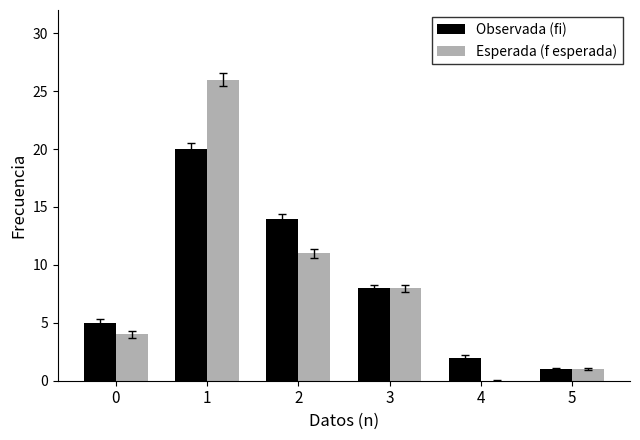

True or false: Esperada (f esperada) has a value of 26 at 1.

True